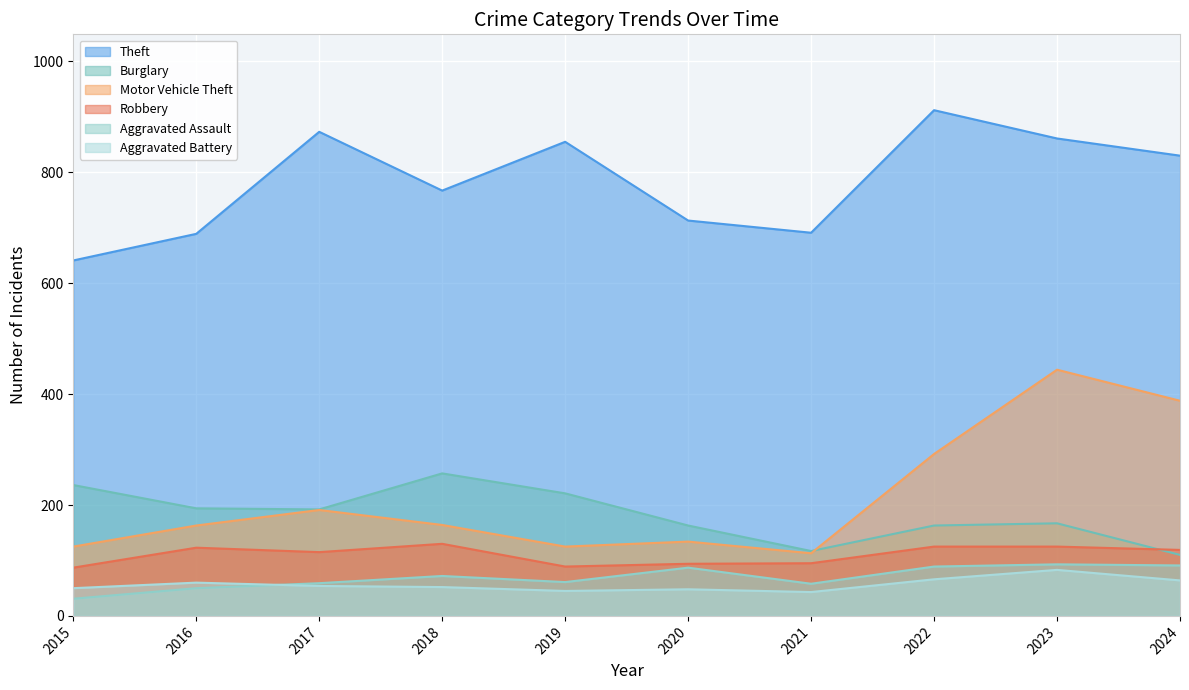

Rank the series by their maximum value, from lowest to highest.

Aggravated Battery, Aggravated Assault, Robbery, Burglary, Motor Vehicle Theft, Theft